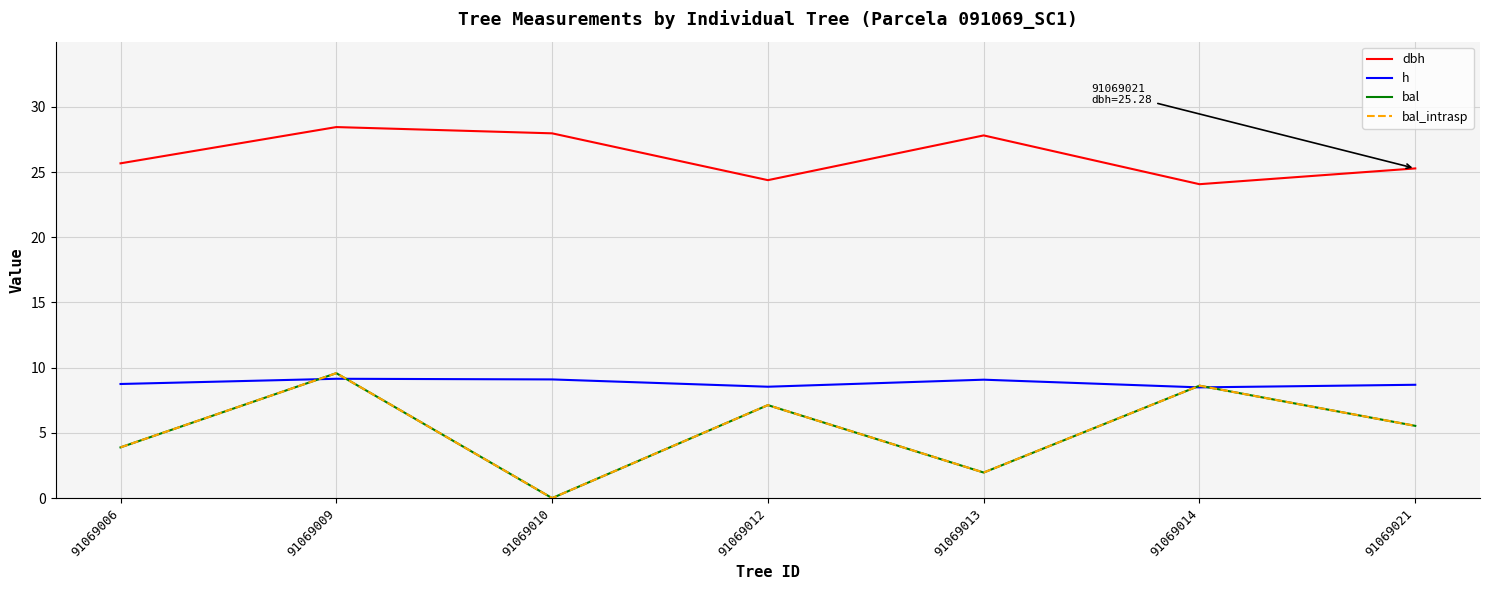

Rank the series at 91069012 from highest to lowest value.

dbh, h, bal, bal_intrasp